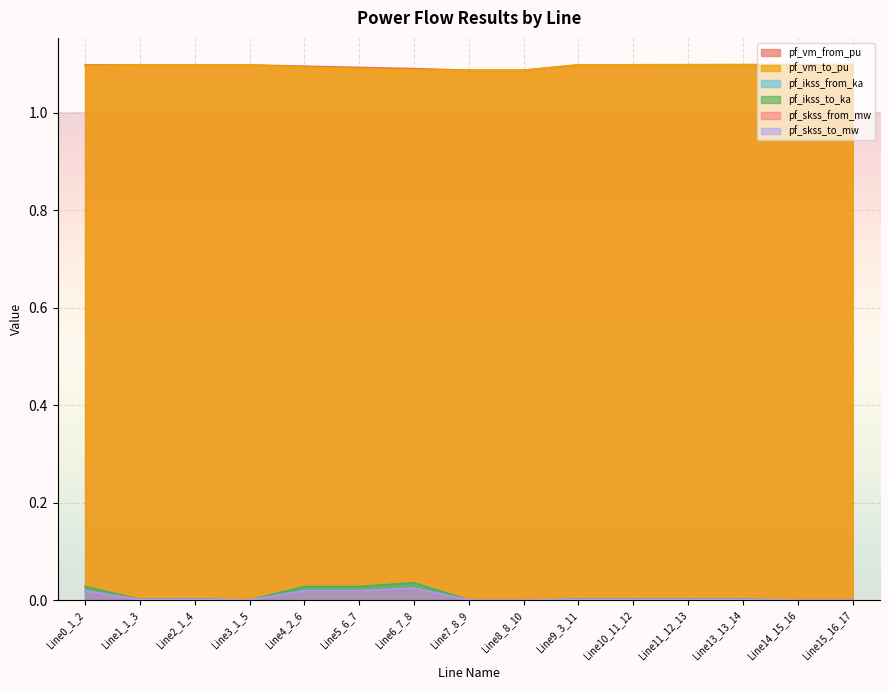

What is the minimum value for pf_vm_from_pu?

1.1